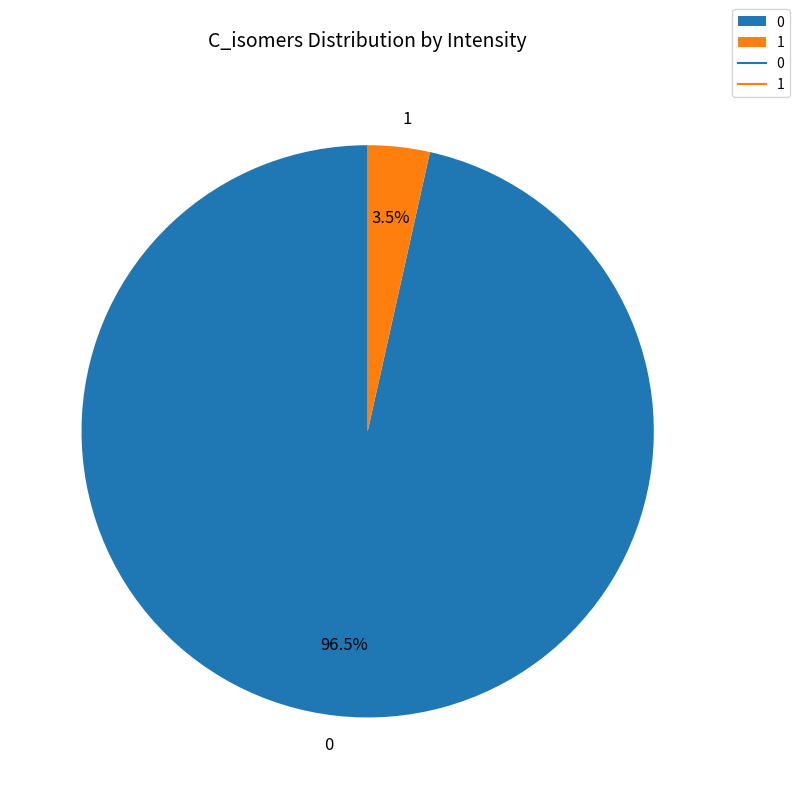

Count the number of slices in the pie.

2